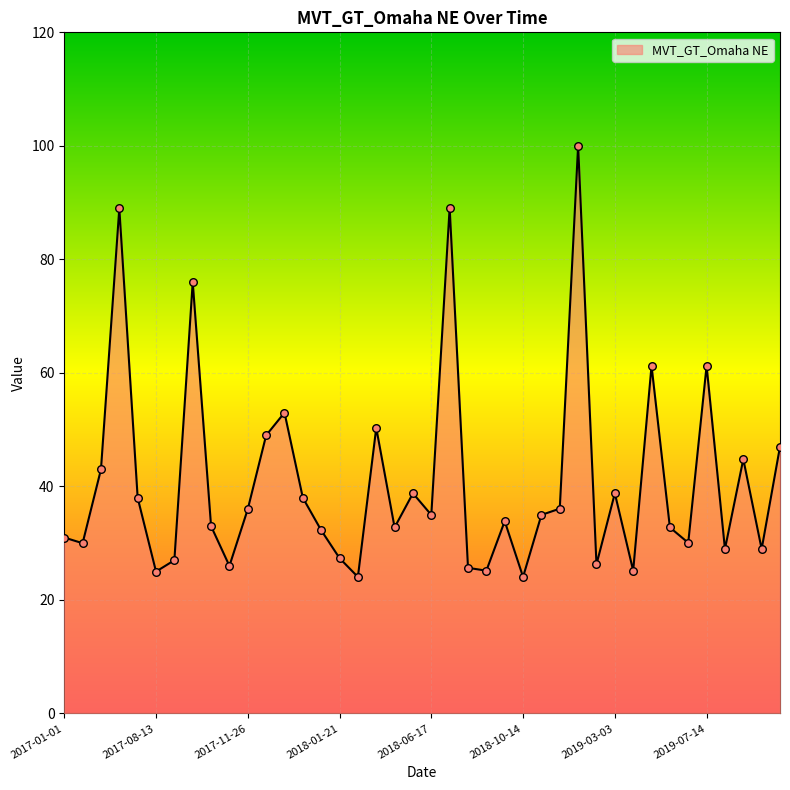

What is the greatest value displayed?

100.0